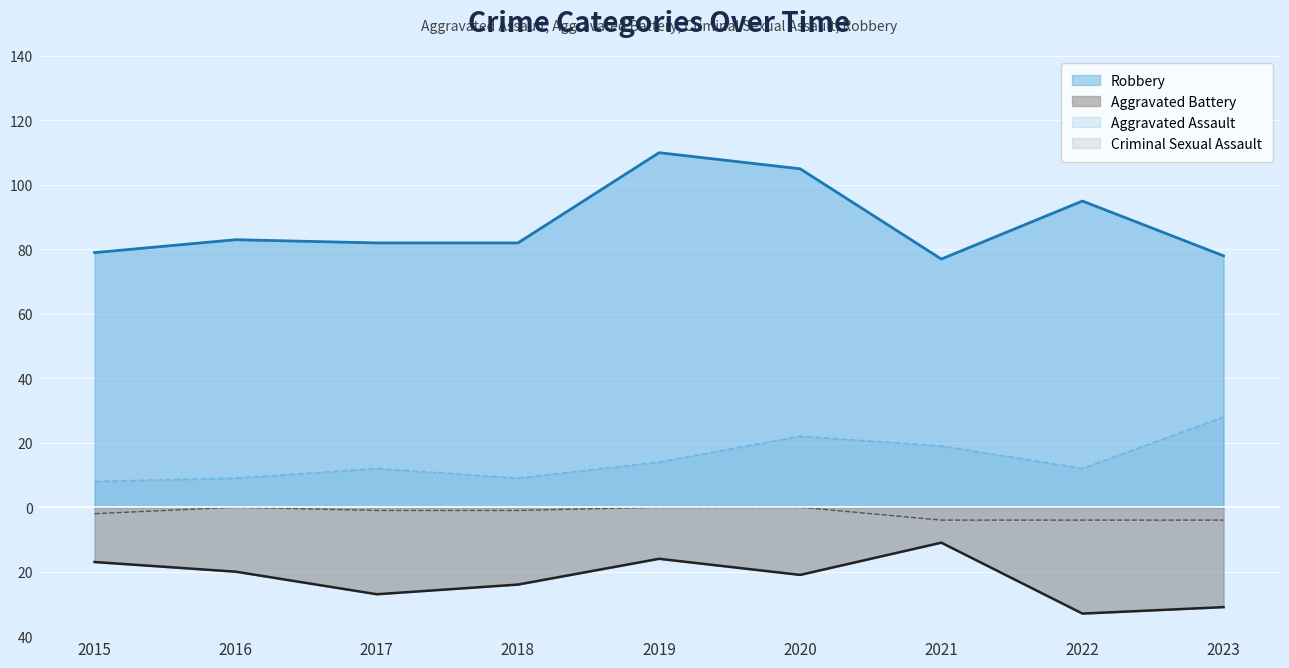

Between 2017 and 2020, which series saw the biggest shift?

Robbery